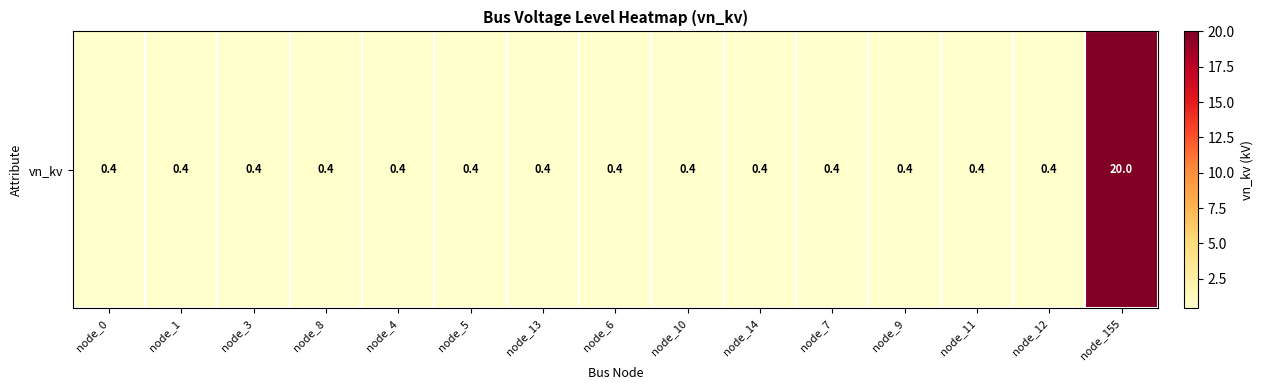

Rank the categories by value from lowest to highest.

node_0, node_1, node_3, node_8, node_4, node_5, node_13, node_6, node_10, node_14, node_7, node_9, node_11, node_12, node_155